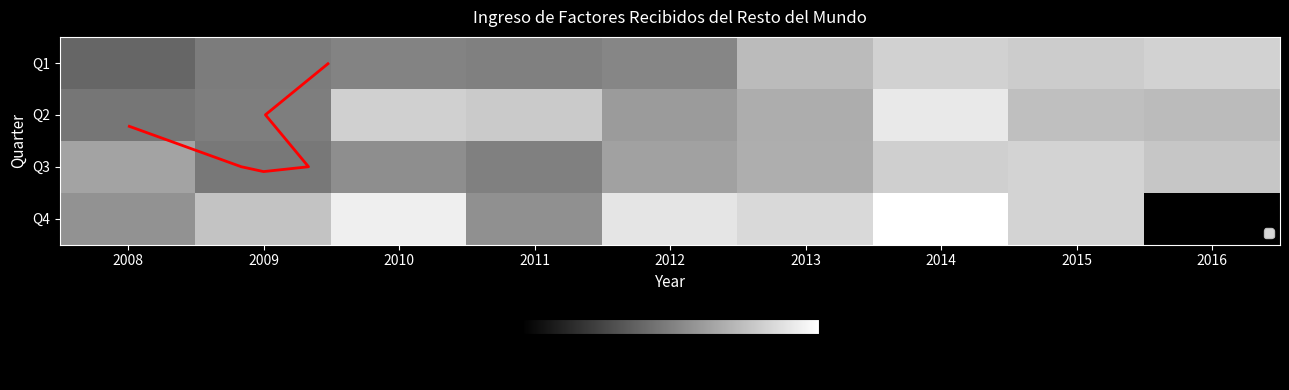

How many data points in Q3 are less than 1045089?

4